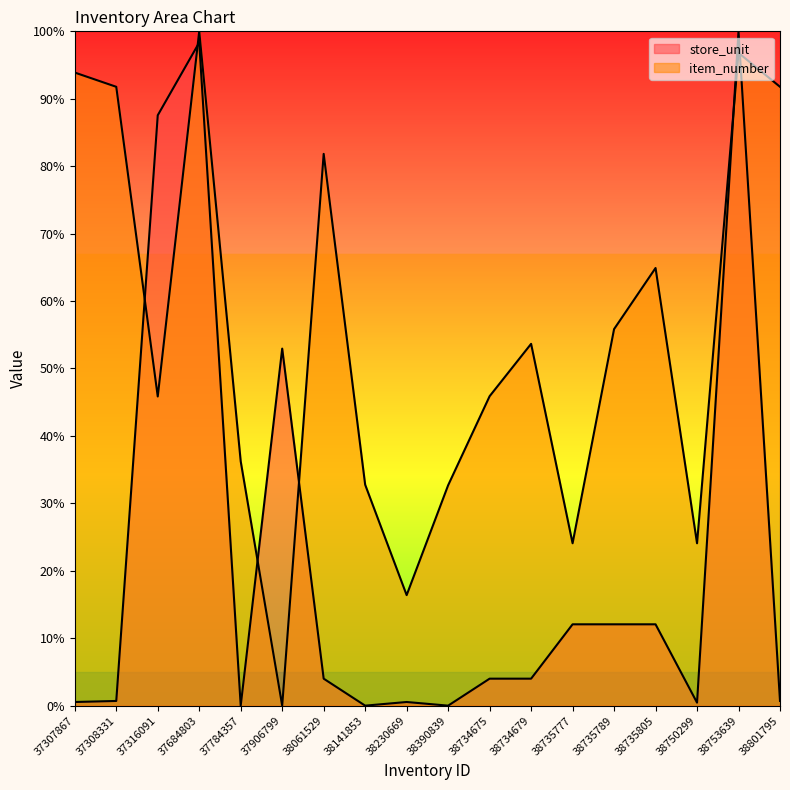

Which series has the largest range (max minus min)?

store_unit